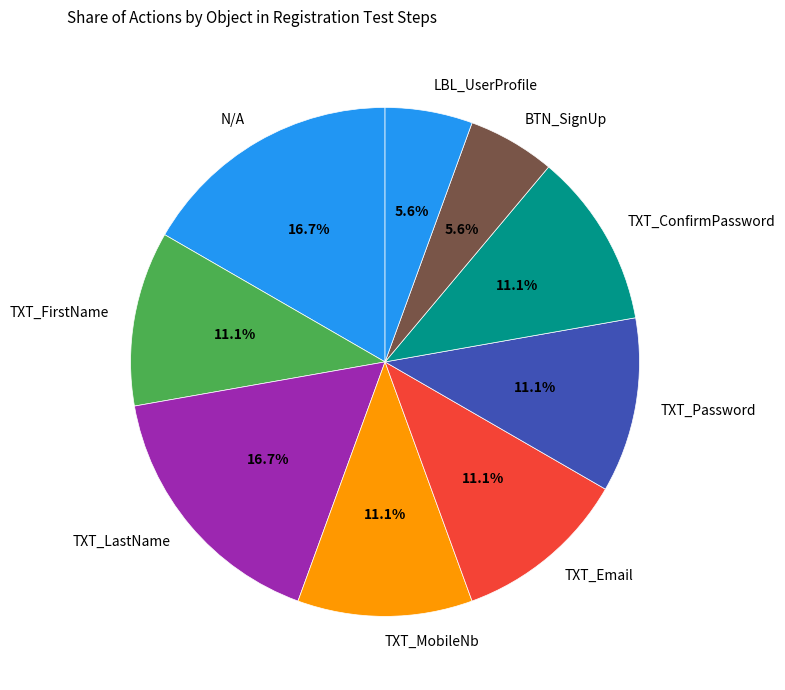

To the nearest percent, what is the difference between the TXT_LastName and TXT_Email slice percentages?

6%